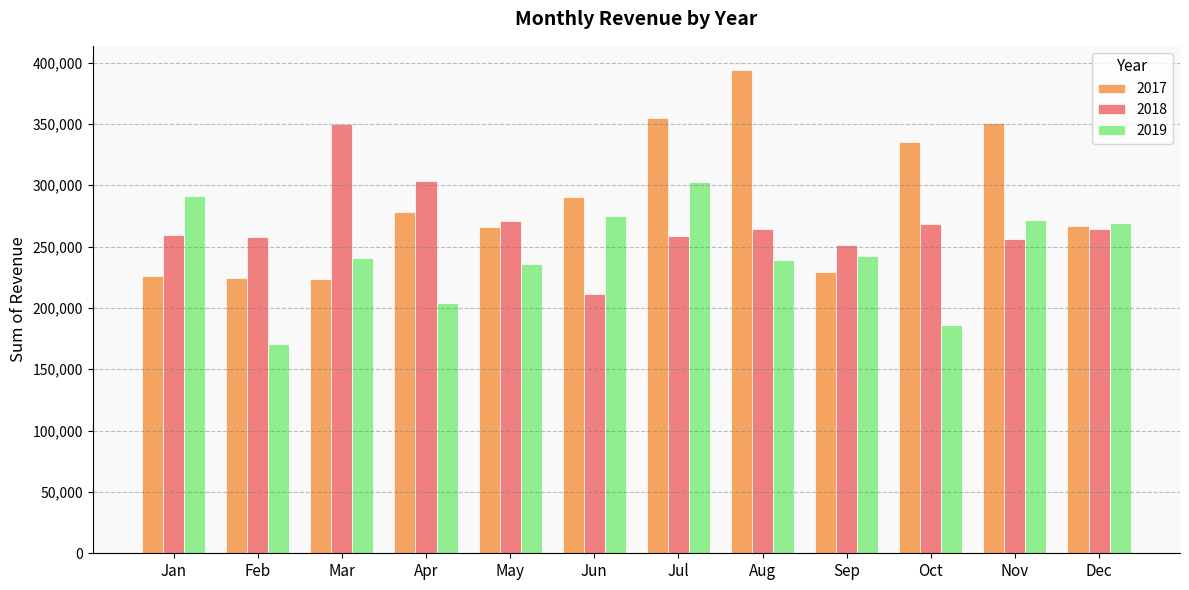

True or false: 2017 has a value of 266605 at Dec.

True